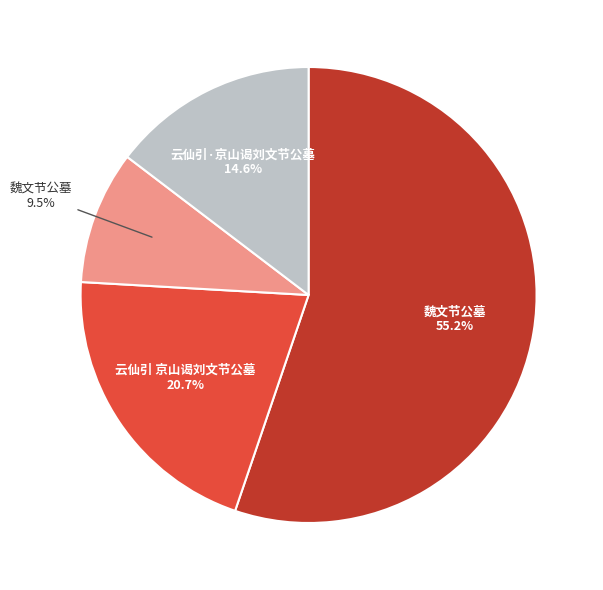

Is there a majority slice in this chart?

Yes